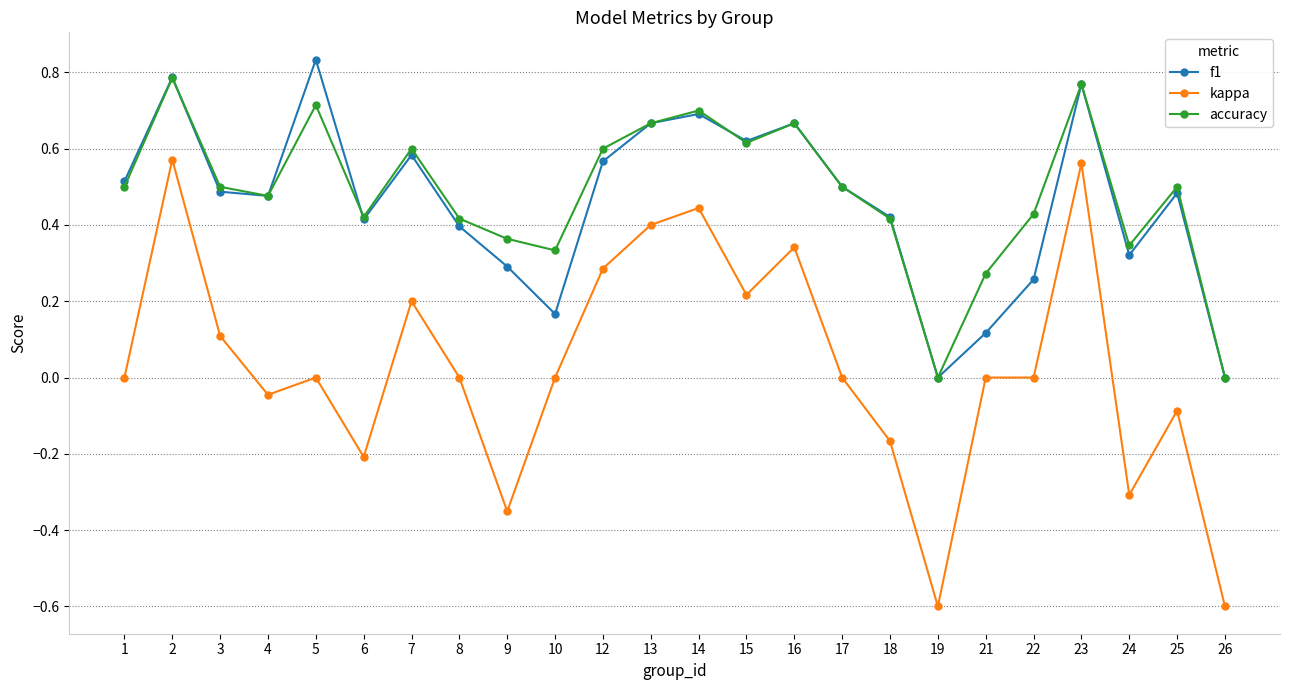

How many distinct data groups are displayed?

3